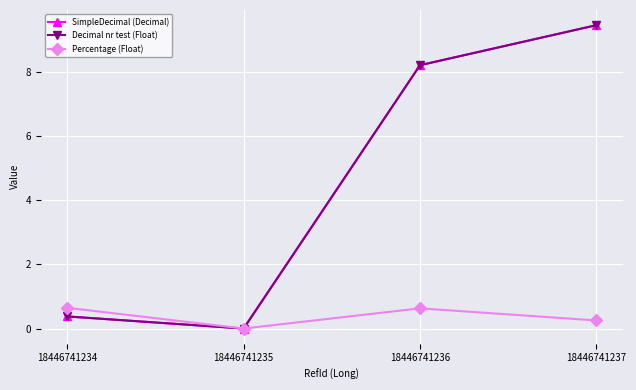

Is the value of Percentage (Float) at 18446741234 greater than the value of SimpleDecimal (Decimal) at 18446741237?

No